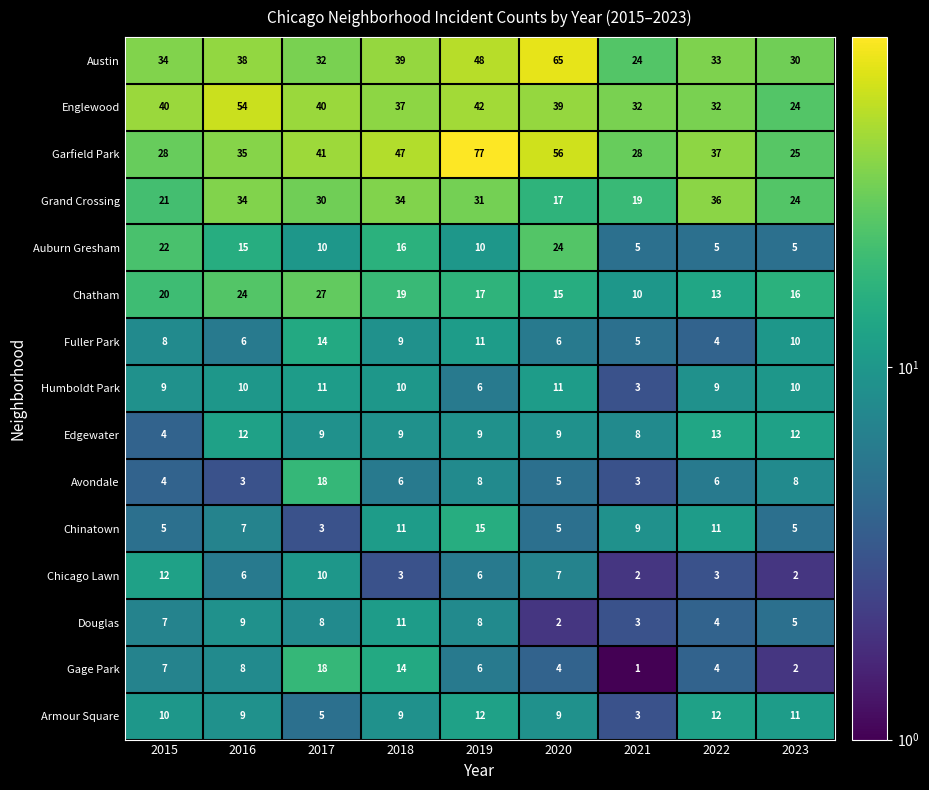

What is the total value across all series at 2019?

306